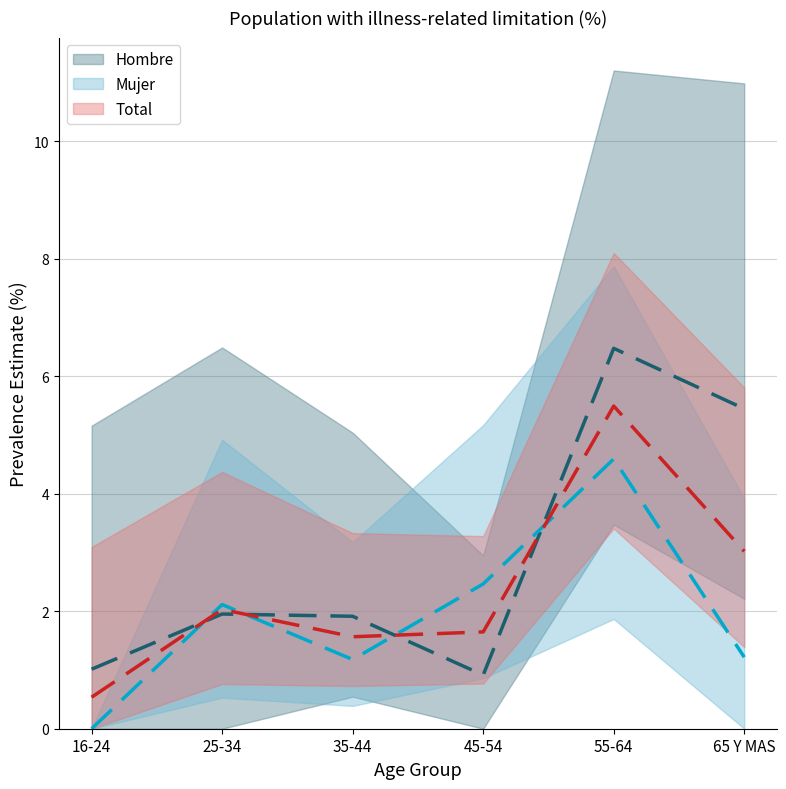

Reading left to right, transcribe all the data shown in this chart.

Hombre (est.): 16-24=1.0	25-34=2.0	35-44=1.9	45-54=0.9	55-64=6.5	65 Y MAS=5.4
Mujer (est.): 16-24=0.0	25-34=2.1	35-44=1.2	45-54=2.5	55-64=4.6	65 Y MAS=1.2
Total (est.): 16-24=0.5	25-34=2.0	35-44=1.6	45-54=1.6	55-64=5.5	65 Y MAS=3.0